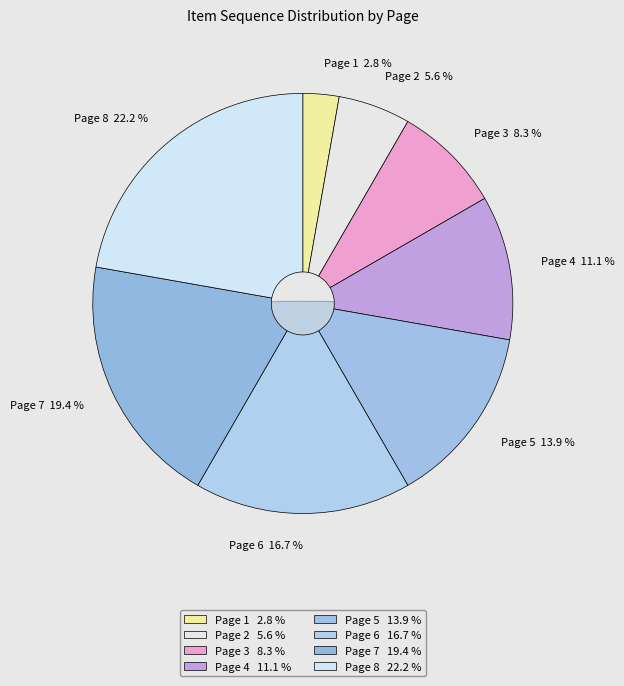

True or false: Page 3 accounts for 8% of the total.

True